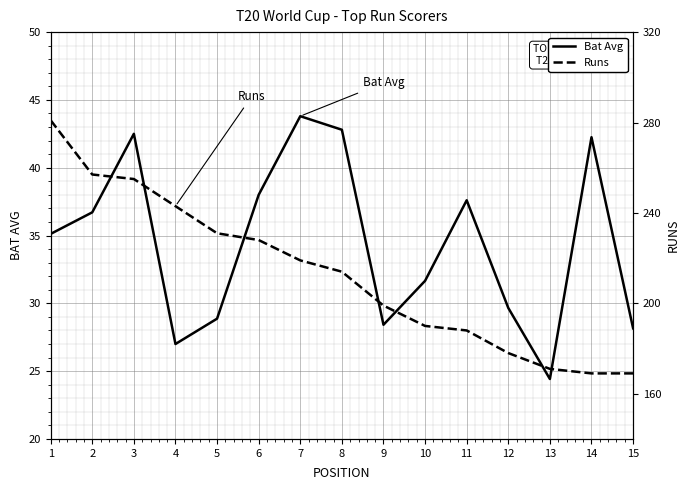

Is it true that Bat Avg equals 18.1 at 2?

False